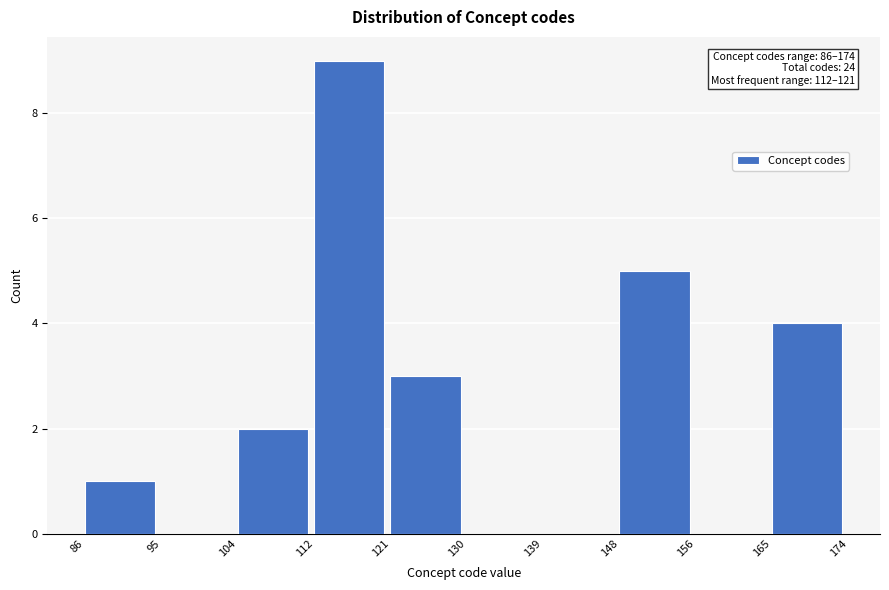

Over which range of the x-axis is the bar tallest?

112 to 121